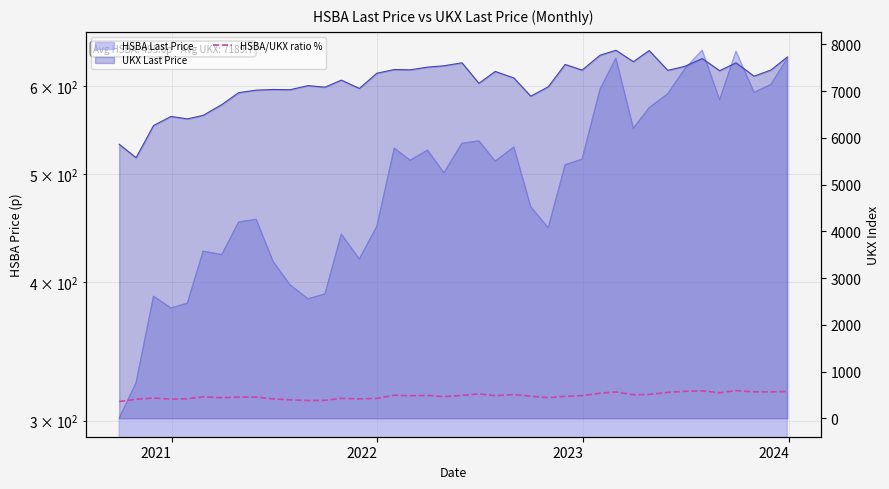

What is the average value?

479.5